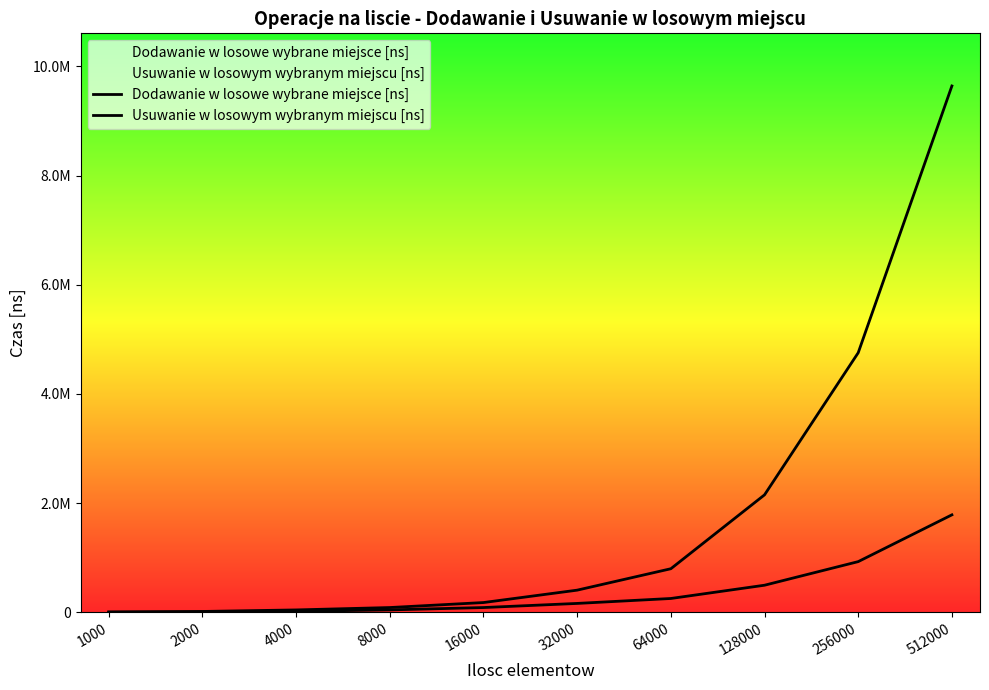

What is the difference between the maximum and second lowest values in the Usuwanie w losowym wybranym miejscu [ns] series?

9624280.0